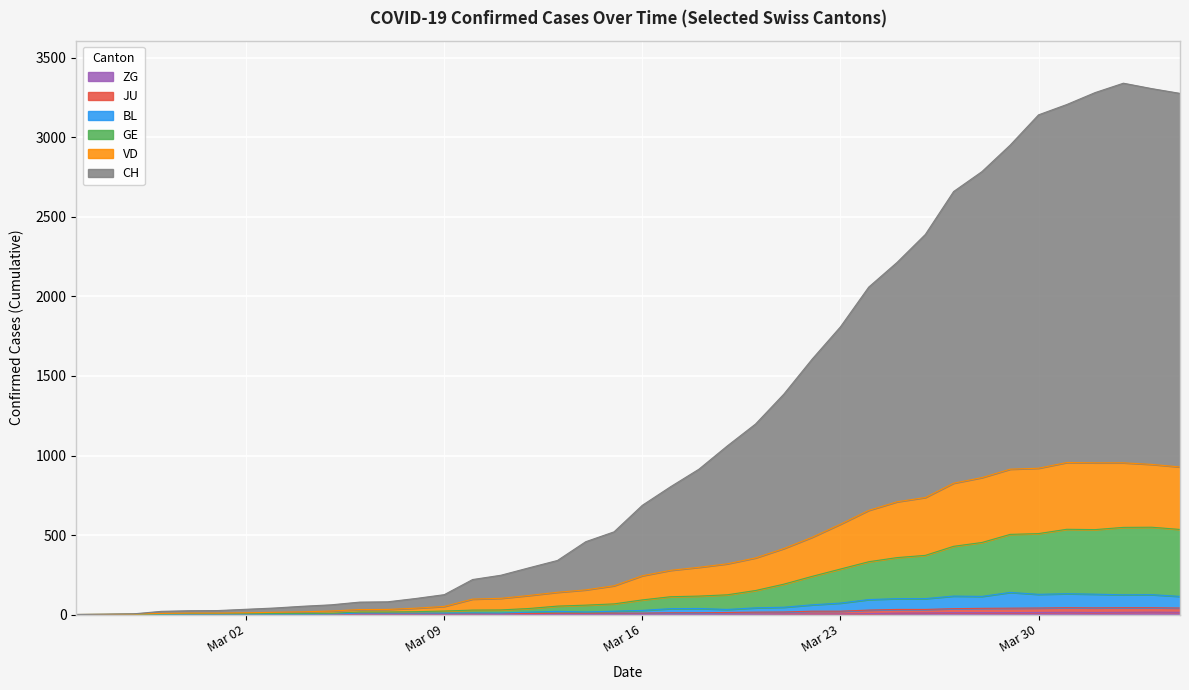

Between 2020-03-09 and 2020-03-08, which is larger?

2020-03-09